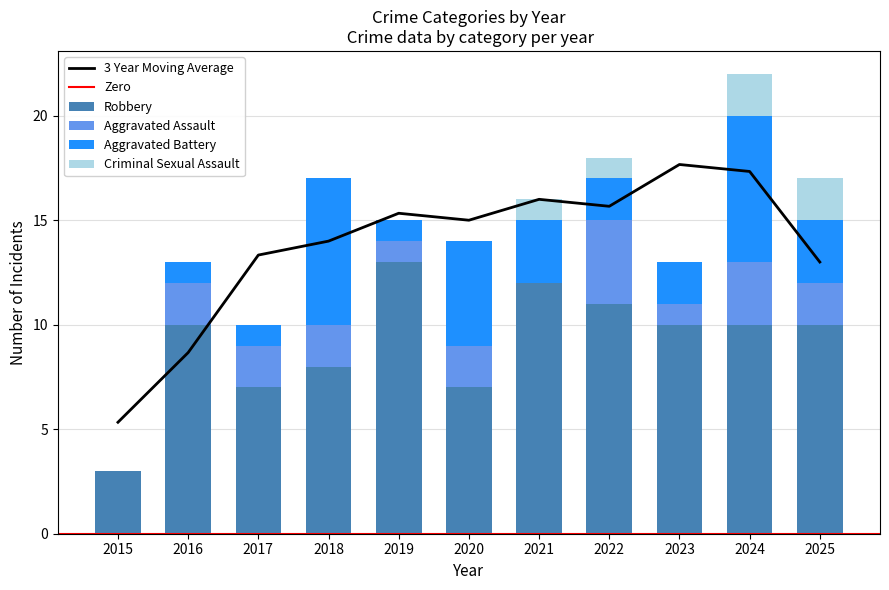

Rank the series by their maximum value, from highest to lowest.

Robbery, Aggravated Battery, Aggravated Assault, Criminal Sexual Assault